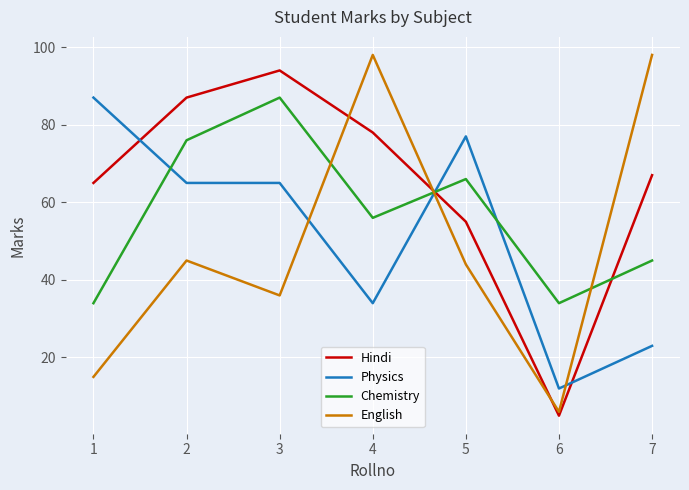

True or false: Chemistry and English intersect in this chart.

True